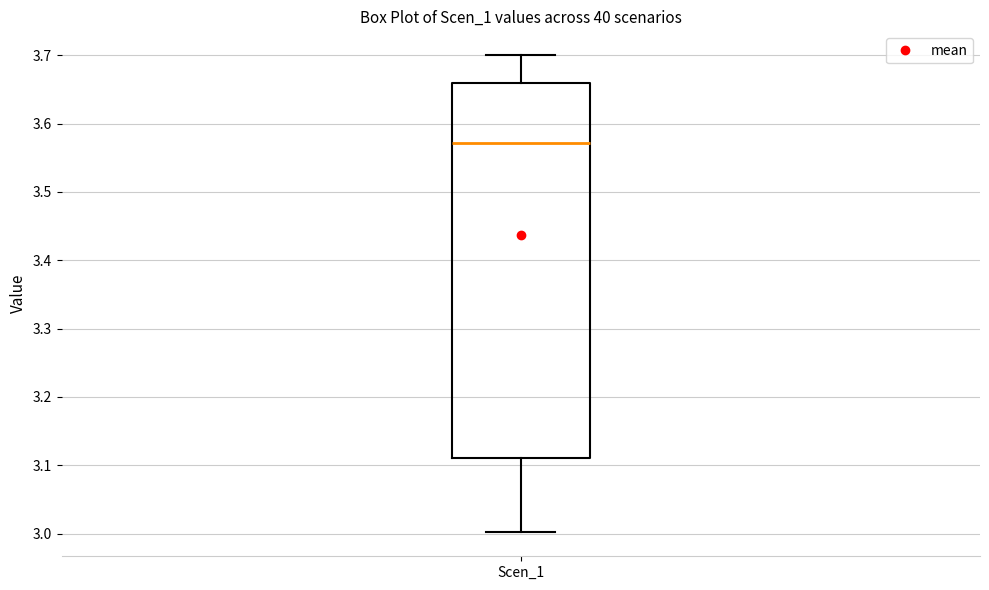

Transcribe this box plot: give where the median line is, the range the box spans, and where the two whiskers end, as read against the y-axis. The values are not printed on the chart, so give them approximately, as read against the axis.

median 3.57, box 3.11 to 3.66, whiskers 3.00 to 3.70